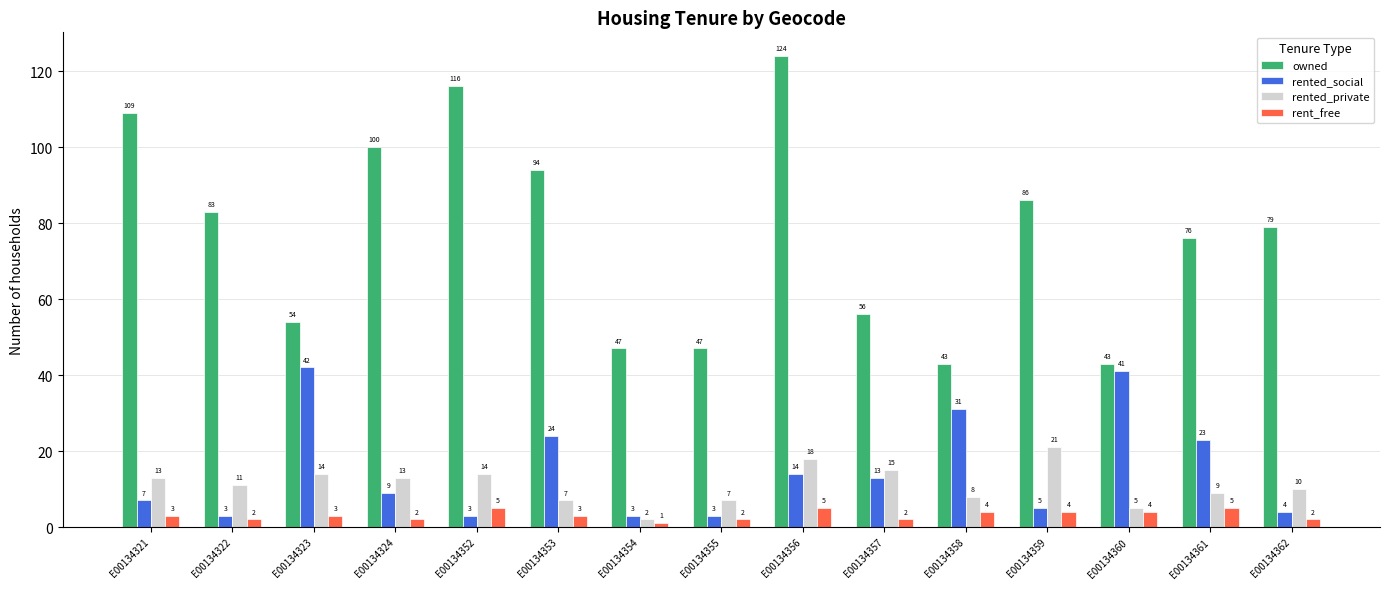

What is the minimum value for rented_social?

3